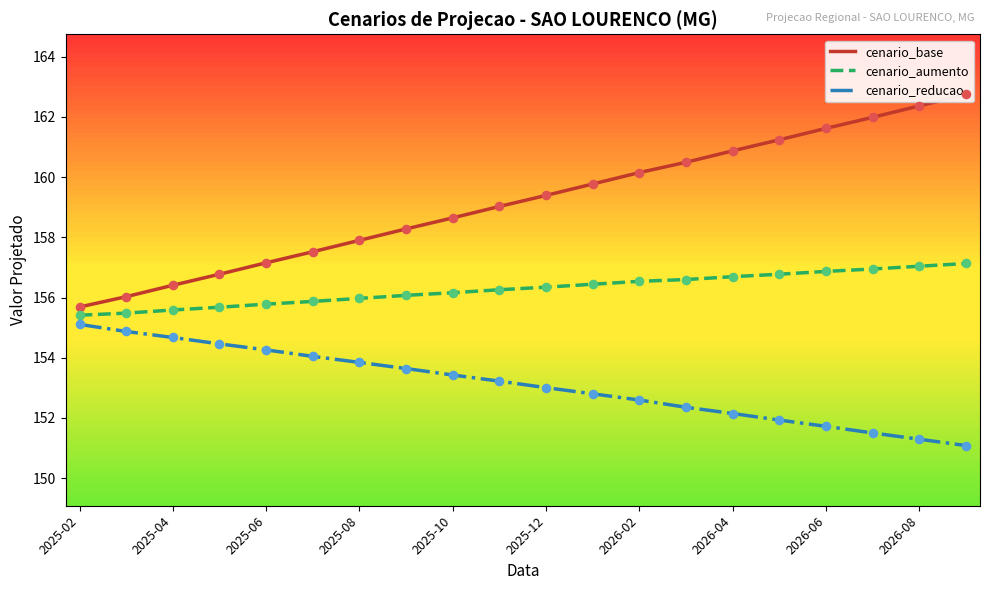

Which series has the largest Y range (max minus min)?

cenario_base